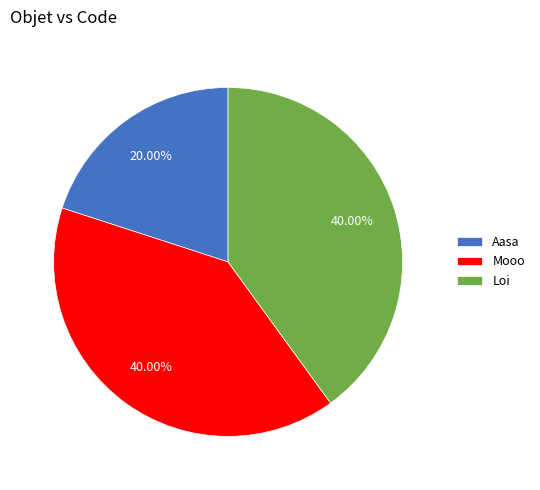

Is there a majority slice in this chart?

No